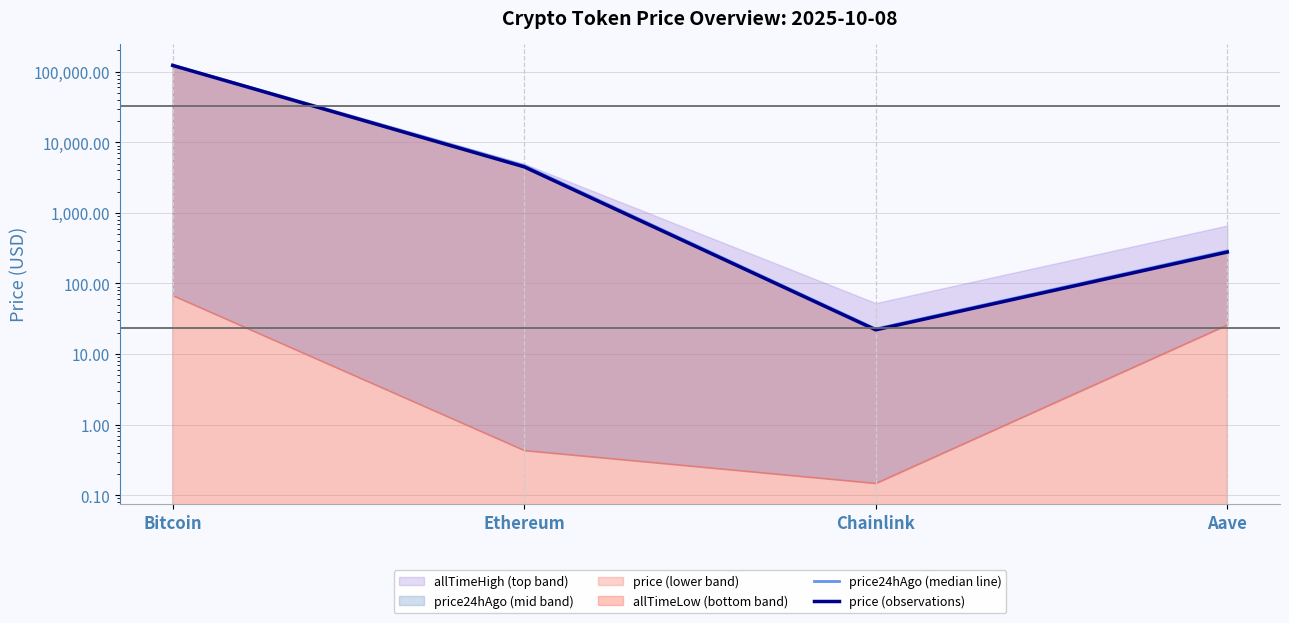

What is the approximate value of price24hAgo (median line) at Chainlink?

22.7